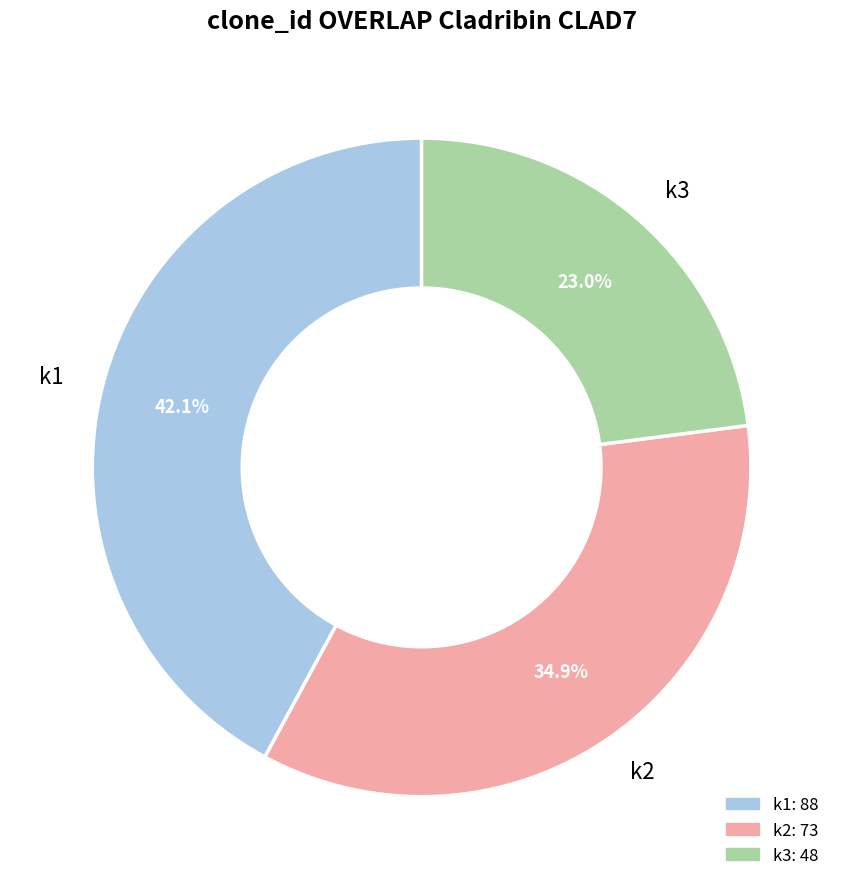

Is there a majority slice in this chart?

No